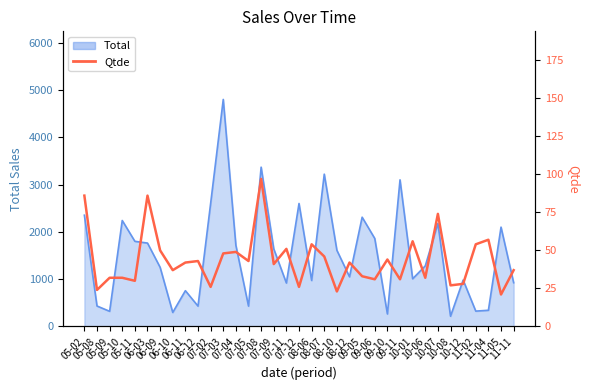

What is the change in value from 07-11 to 10-06?

-19